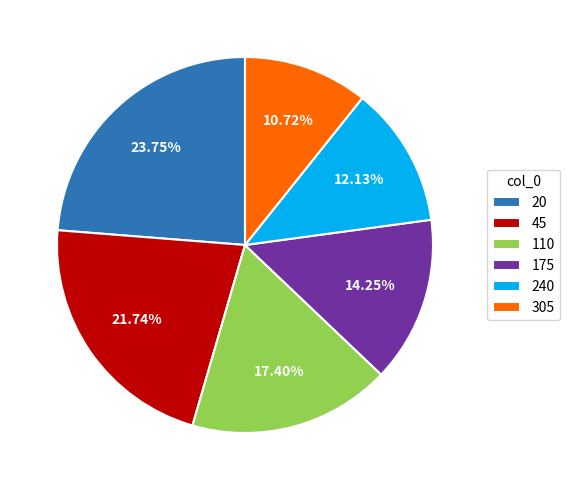

Which slice is the smallest?

305